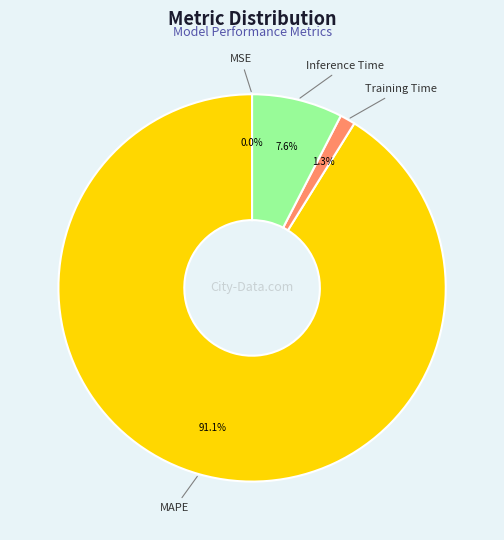

Which category has the biggest portion of the pie?

MAPE